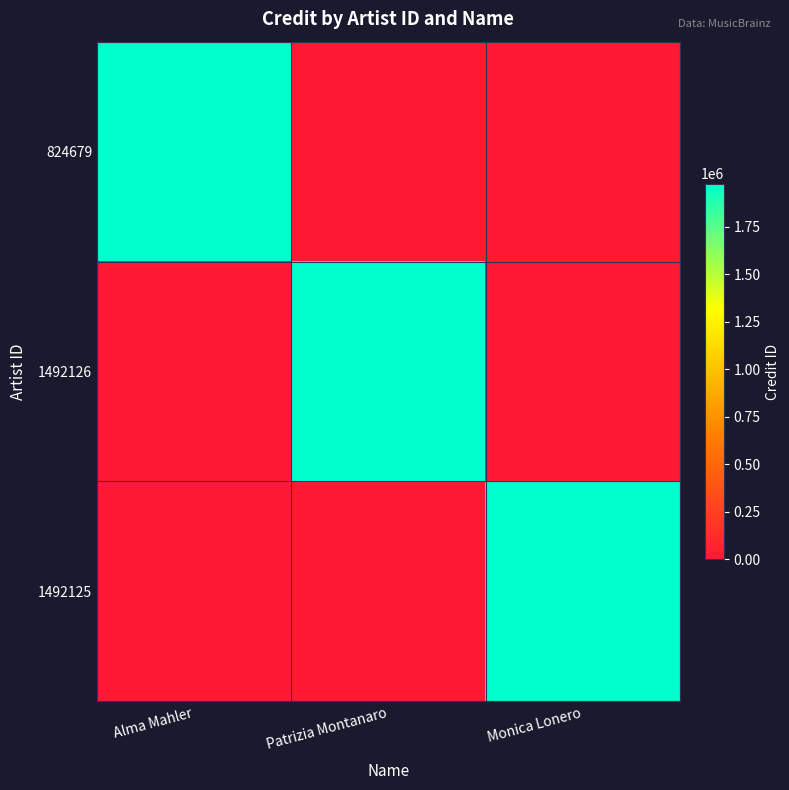

Is it true that 824679 equals 1977124 at Alma Mahler?

True